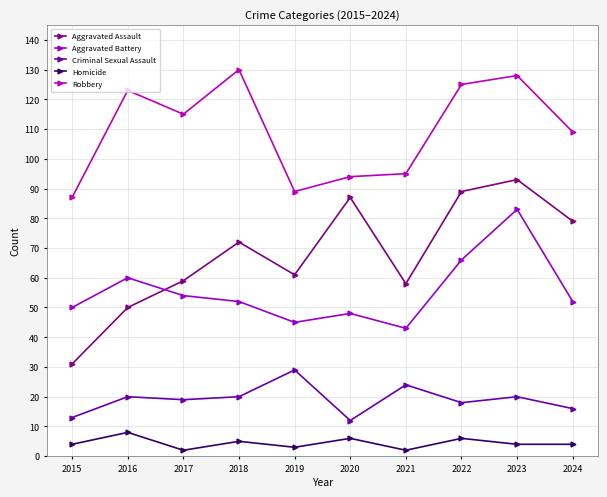

Does the chart display data point markers on the line(s)?

Yes